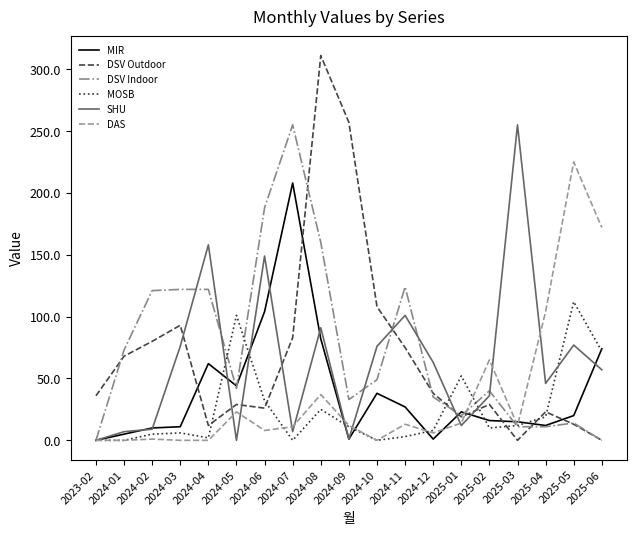

How many distinct data groups are displayed?

6